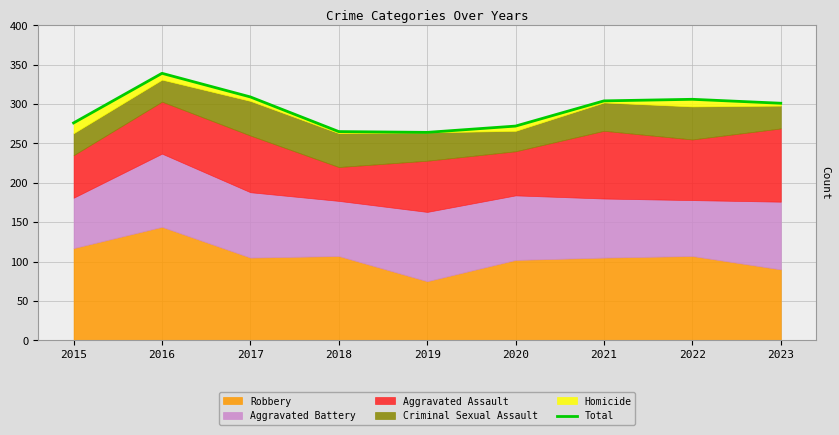

Reading left to right, extract all data points from this chart.

2015=276	2016=339	2017=309	2018=265	2019=264	2020=272	2021=304	2022=306	2023=301